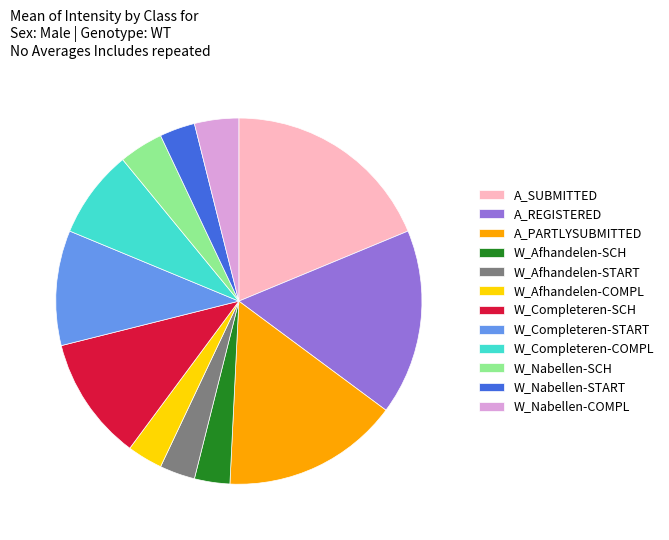

Approximately how many times larger is the value at W_Afhandelen-START compared to W_Afhandelen-SCH?

1.0